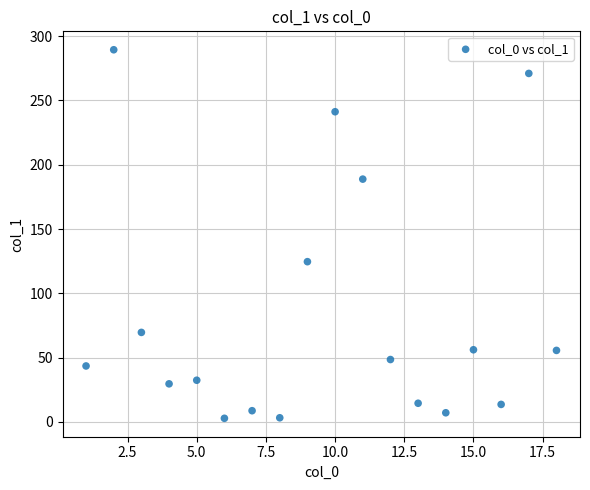

What Y value in the scatter plot is closest to 146?

124.6